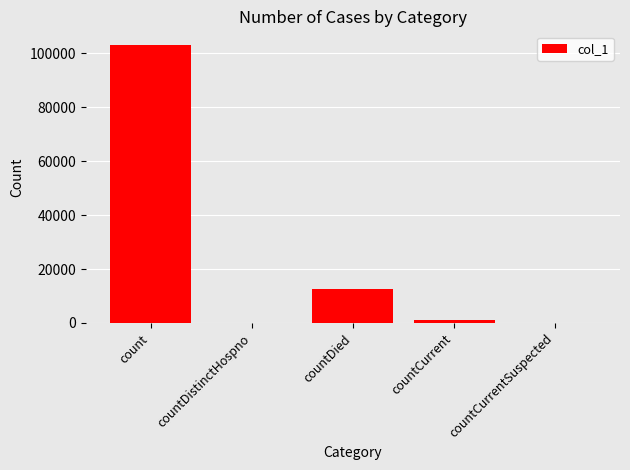

True or false: the data shows 2944 at countDied.

False